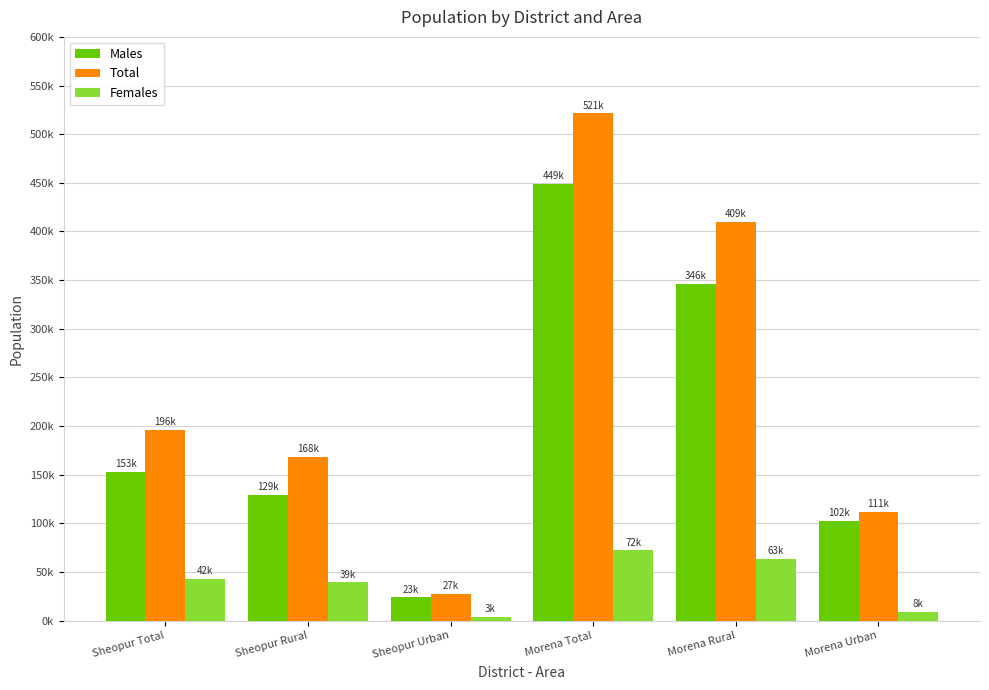

What are all the series names shown in the legend?

Males, Total, Females